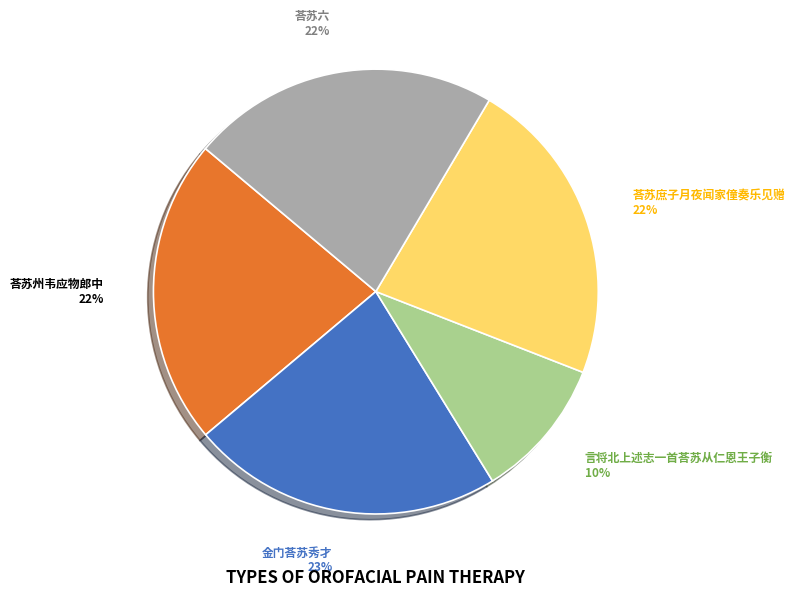

Is there any slice that represents more than half of the pie?

No